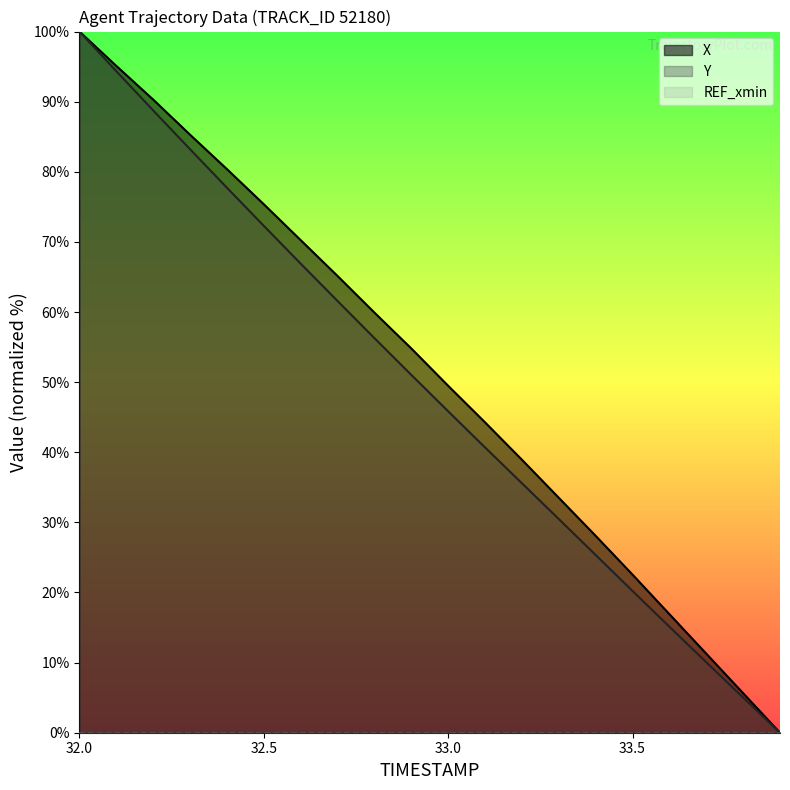

Read the X value at 33.5.

22.5